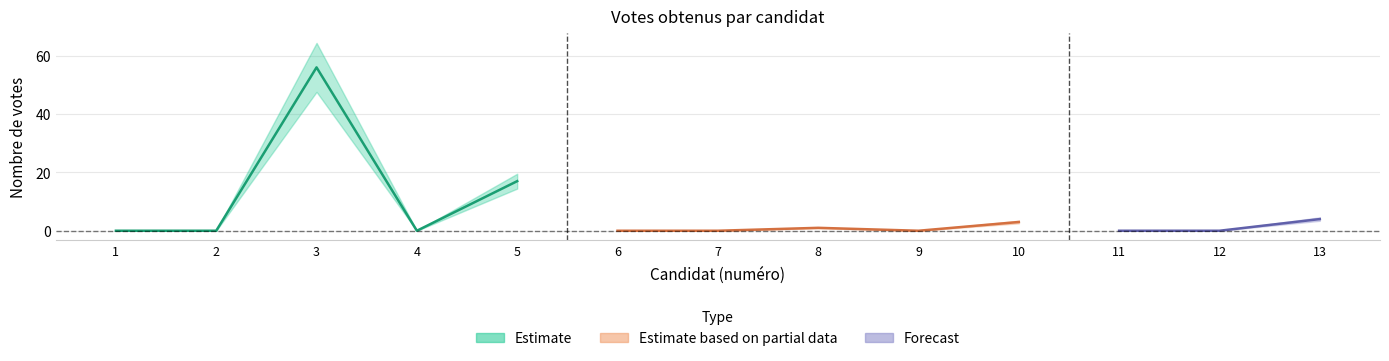

List the labels in order of value, largest first.

3, 5, 13, 10, 8, 1, 2, 4, 6, 7, 9, 11, 12